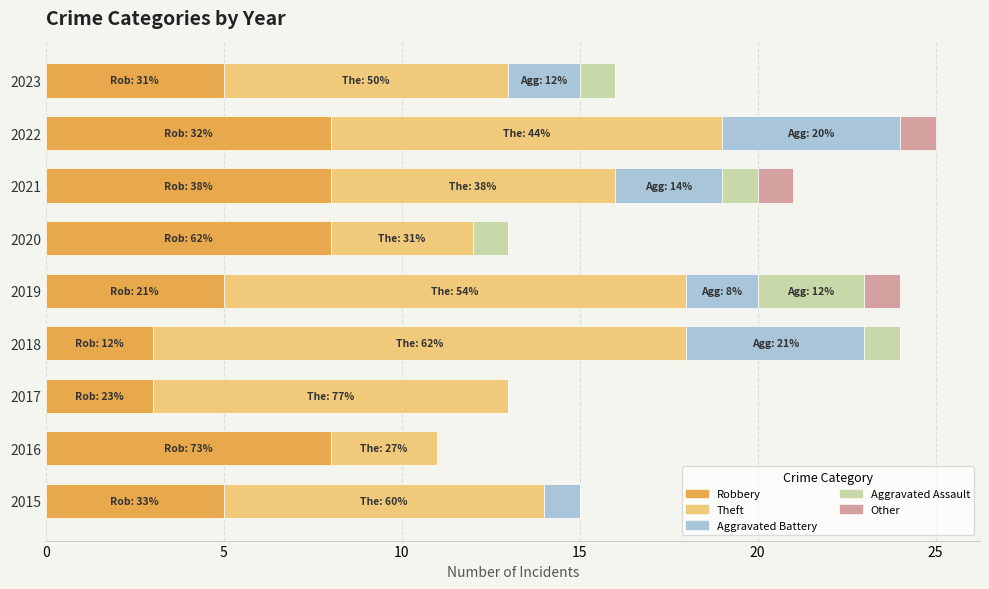

Is it true that Robbery equals 2 at 2020?

False